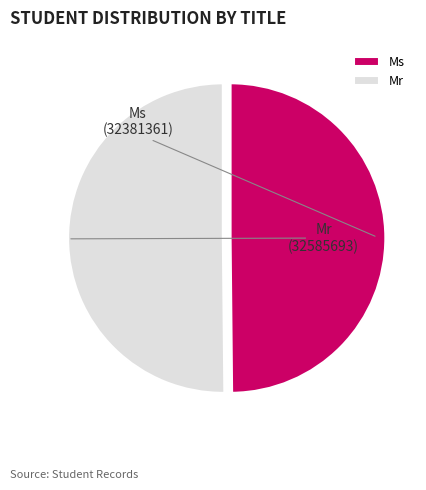

Do Mr and Ms together represent more than half of the pie?

Yes